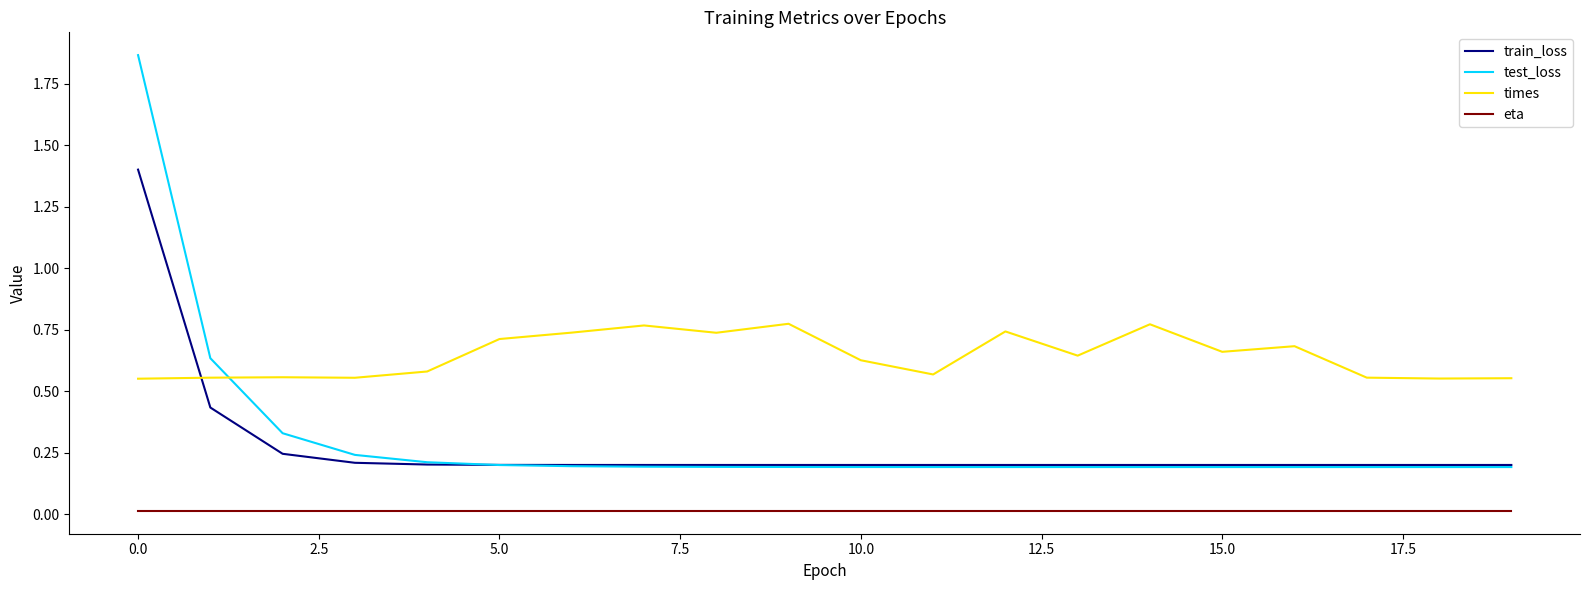

True or false: test_loss and eta intersect in this chart.

False